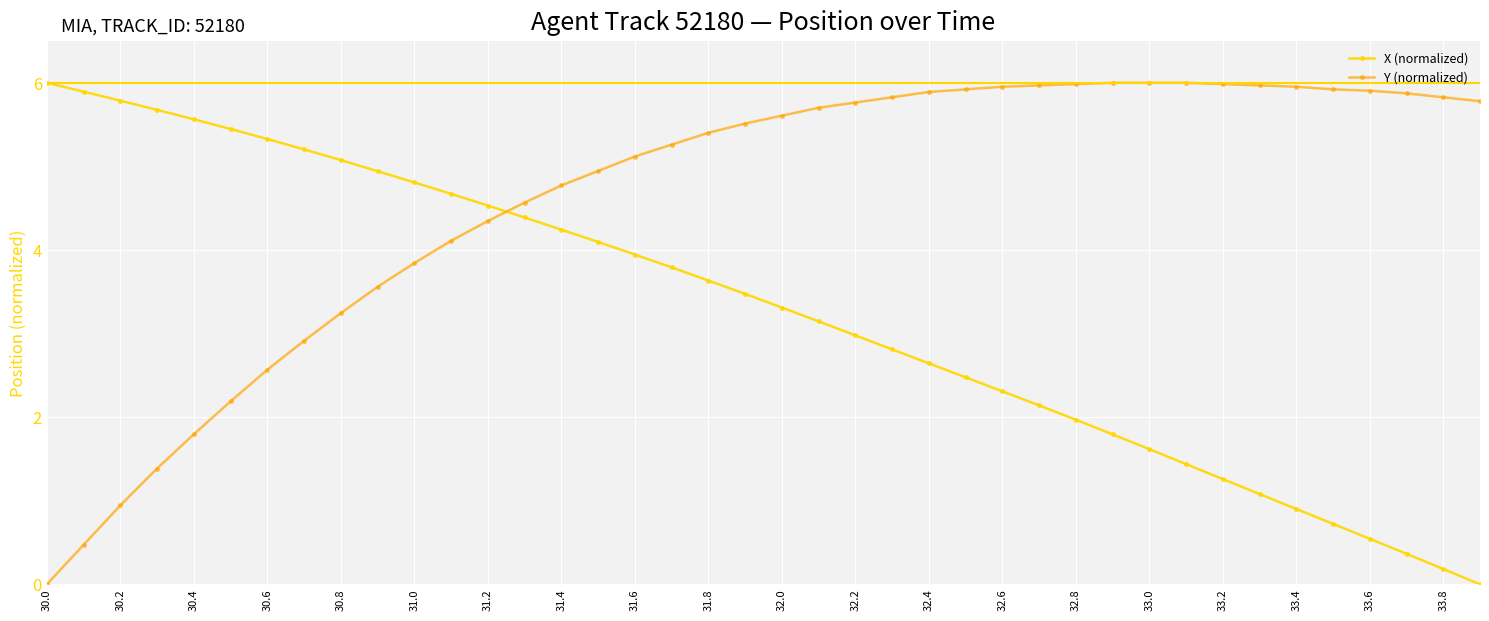

Which series ends up on top after the final intersection of X (normalized) and Y (normalized)?

Y (normalized)